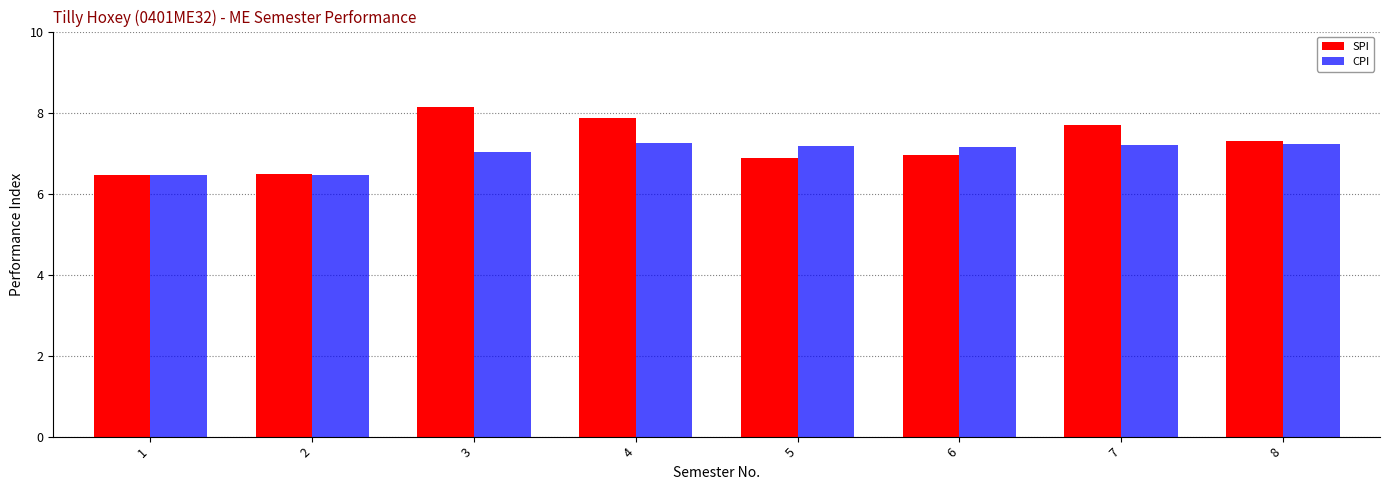

Where is SPI nearest to the value 7?

6